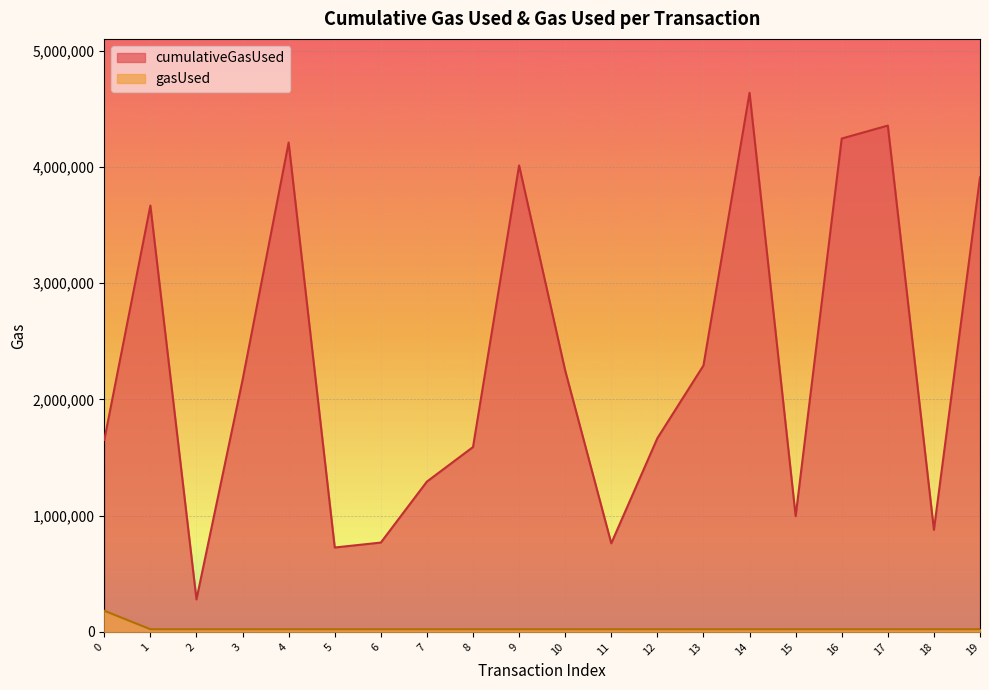

What is the difference between the maximum and minimum values in the gasUsed series?

159089